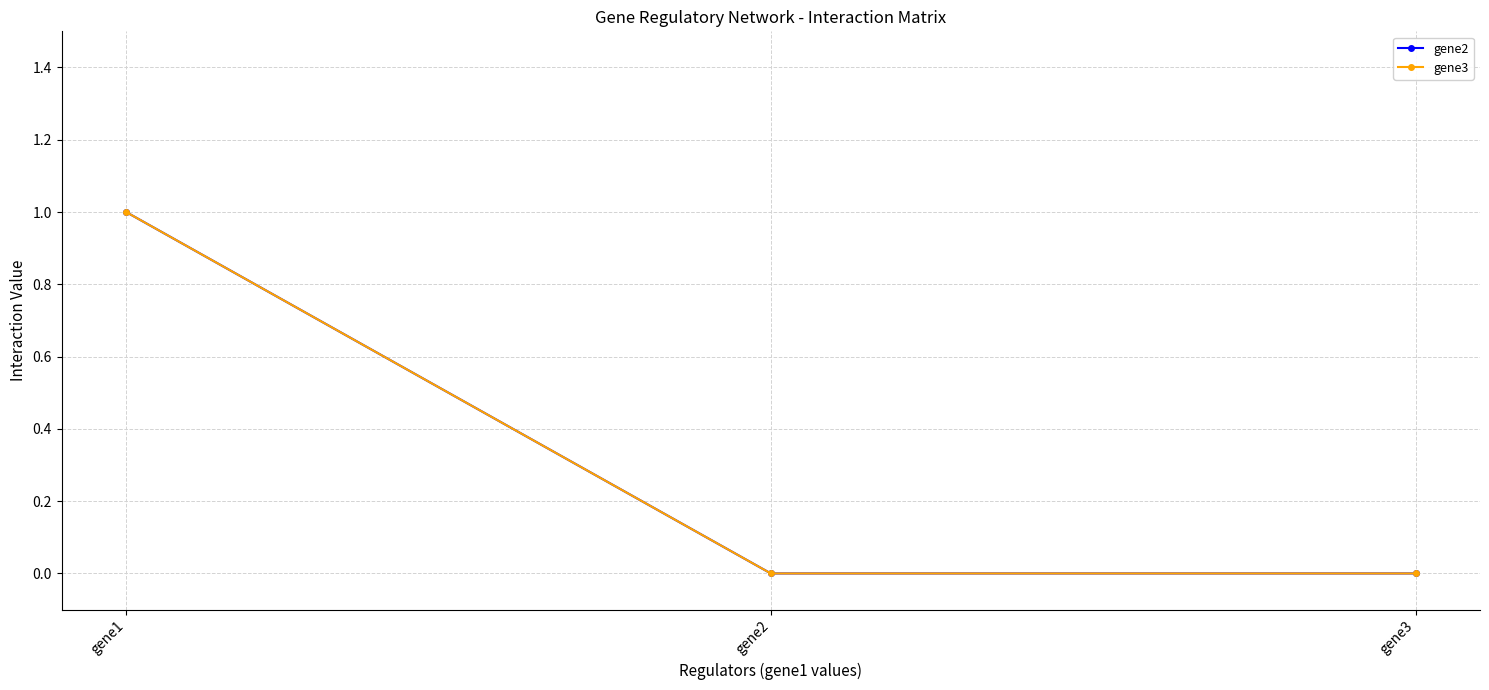

What is the value of the gene3 point at the 1st from the left?

1